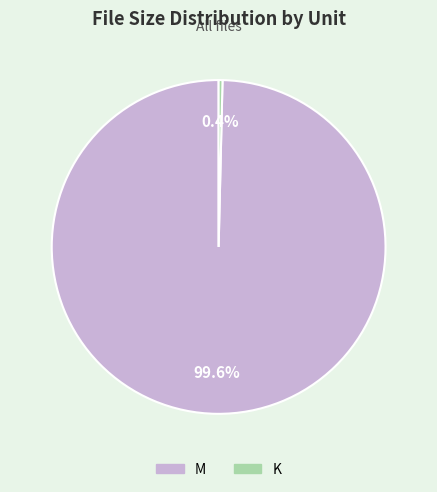

Combined, what portion of the pie is K and M?

100.0%